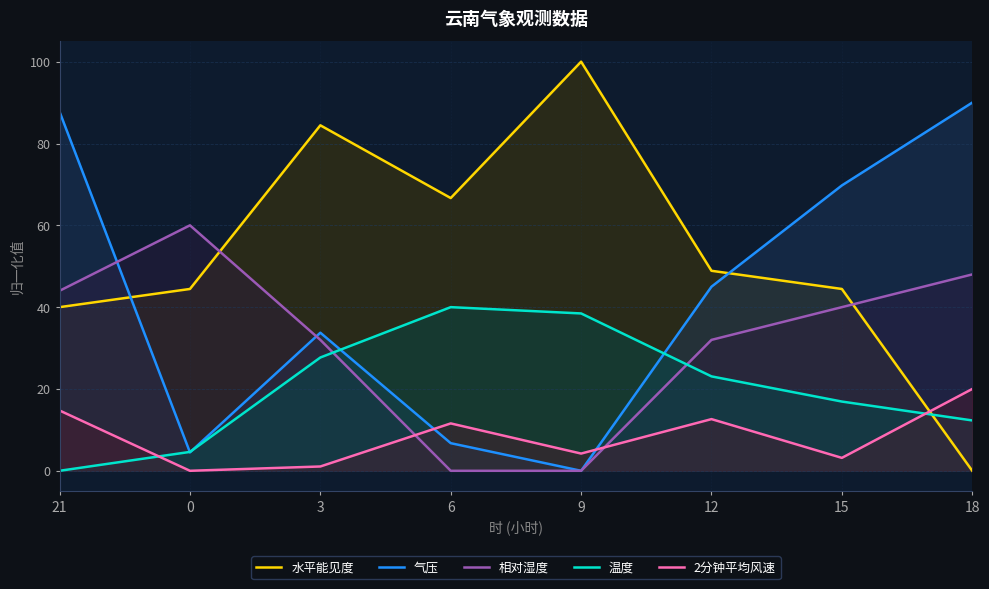

What is the sum of the 相对湿度 values at 0 and 9?

60.0